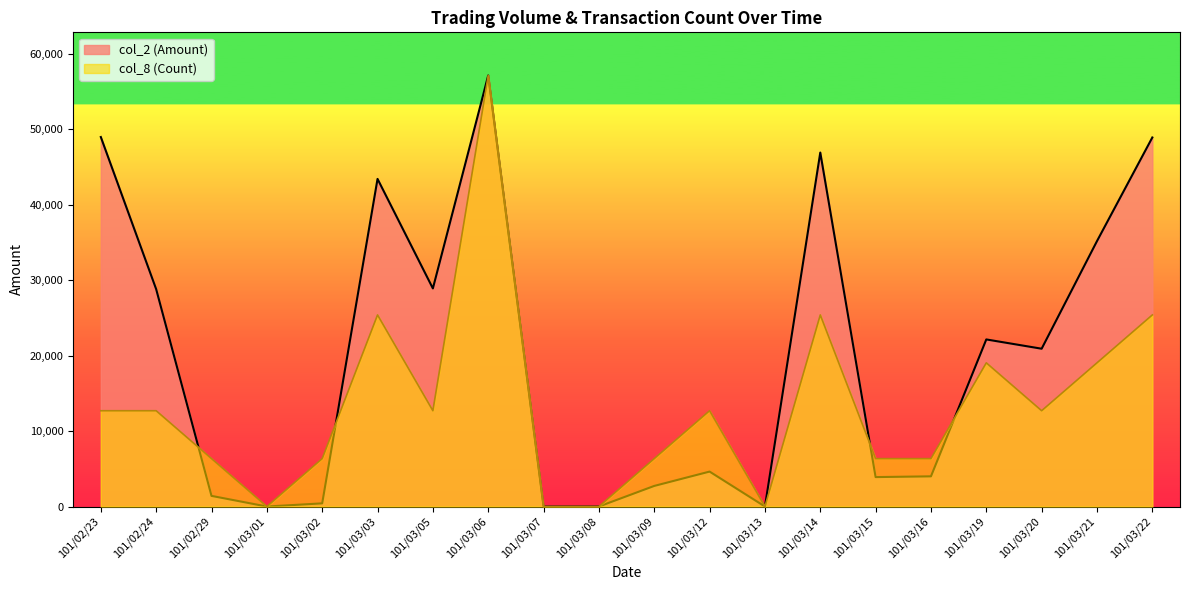

Reading right to left, extract all data points from this chart.

col_2 (Amount): 101/03/22=48900.0	101/03/21=35170.0	101/03/20=20910.0	101/03/19=22140.0	101/03/16=4000.0	101/03/15=3900.0	101/03/14=46900.0	101/03/13=0.0	101/03/12=4630.0	101/03/09=2730.0	101/03/08=0.0	101/03/07=0.0	101/03/06=57120.0	101/03/05=28900.0	101/03/03=43410.0	101/03/02=420.0	101/03/01=0.0	101/02/29=1410.0	101/02/24=28800.0	101/02/23=48960.0
col_8 (Count): 101/03/22=25386.7	101/03/21=19040.0	101/03/20=12693.3	101/03/19=19040.0	101/03/16=6346.7	101/03/15=6346.7	101/03/14=25386.7	101/03/13=0.0	101/03/12=12693.3	101/03/09=6346.7	101/03/08=0.0	101/03/07=0.0	101/03/06=57120.0	101/03/05=12693.3	101/03/03=25386.7	101/03/02=6346.7	101/03/01=0.0	101/02/29=6346.7	101/02/24=12693.3	101/02/23=12693.3